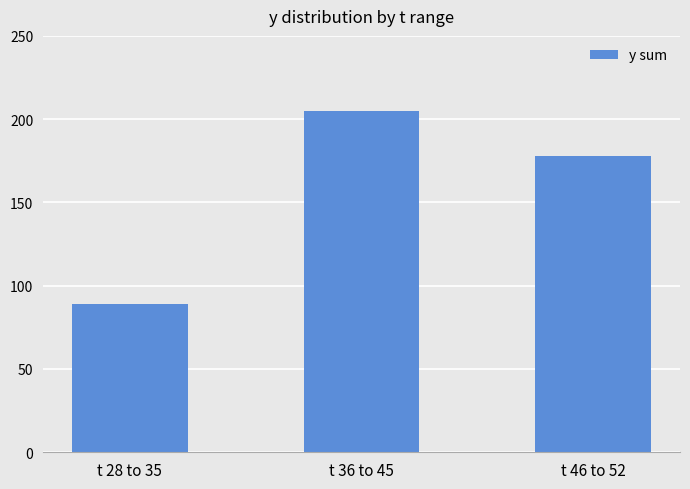

What is the value of the 2nd bar from the left?

205